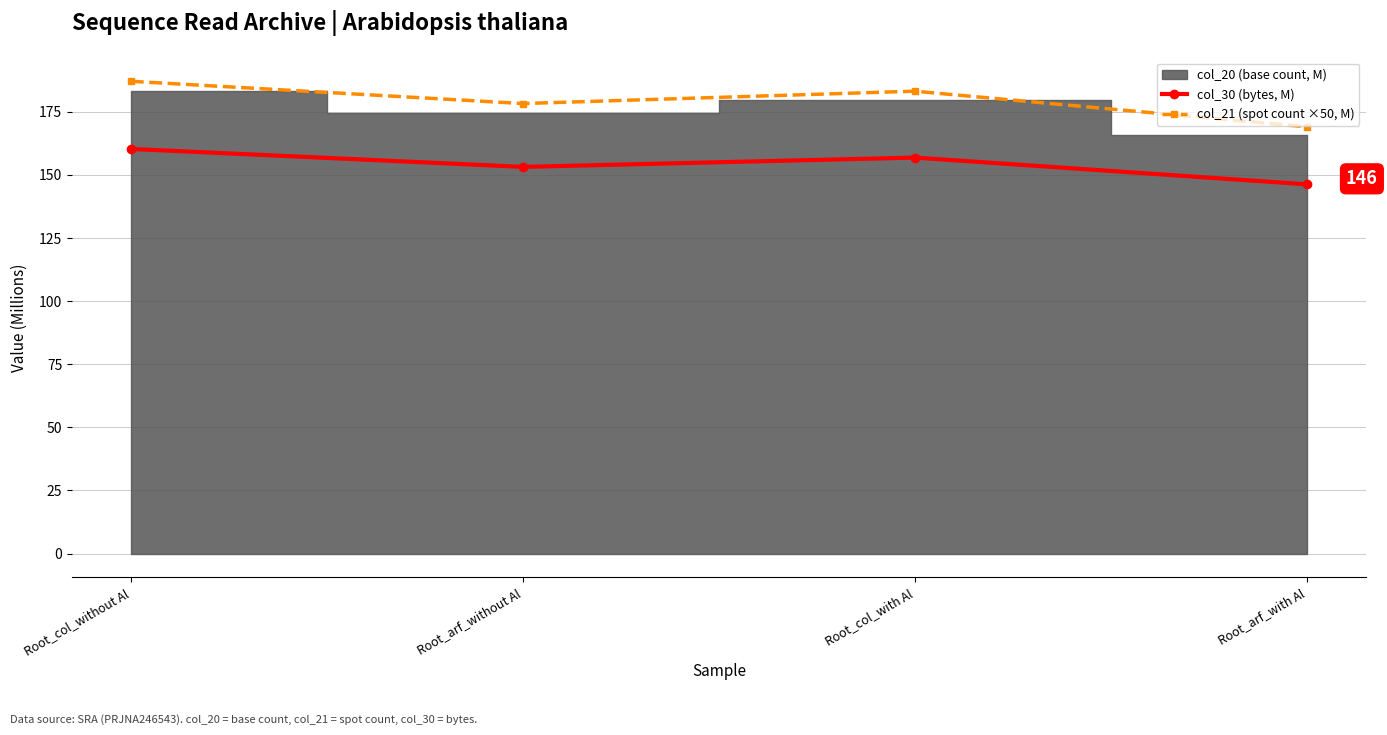

Between Root_col_with Al and Root_arf_with Al, which series saw the biggest shift?

col_21 (spot count ×50, M)